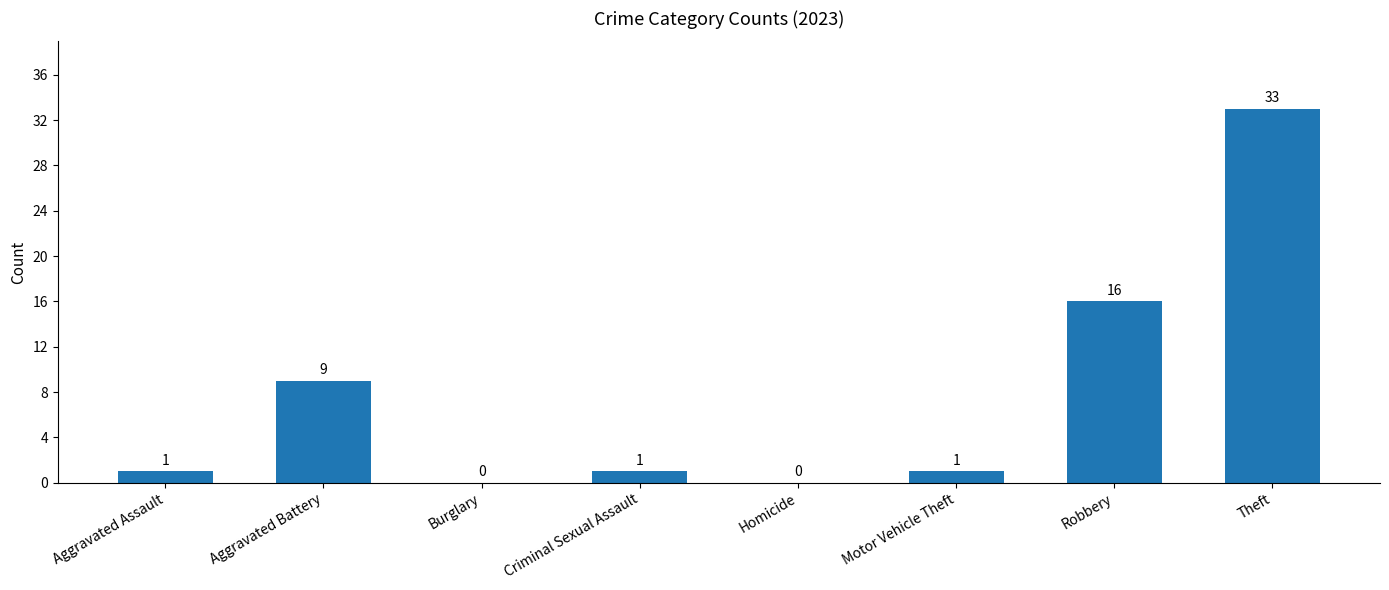

What is the sum of all values?

61